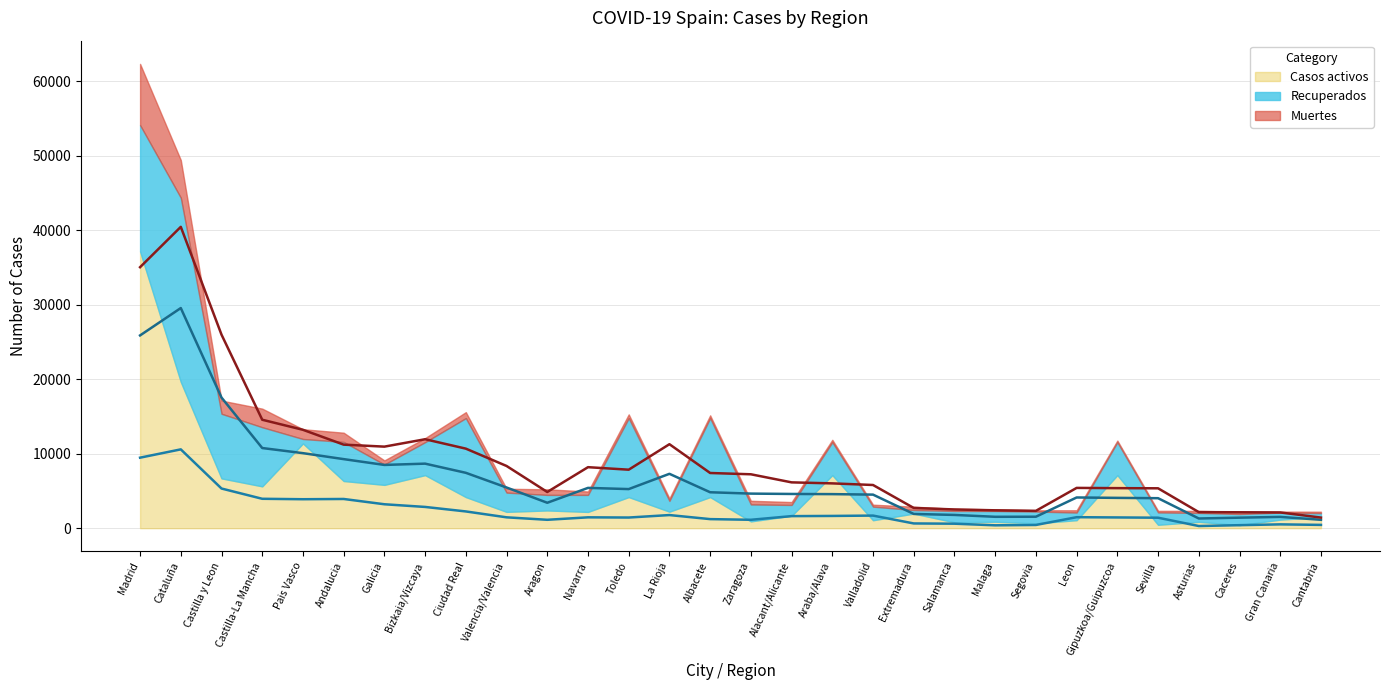

Reading right to left, what are all the values shown in this chart?

Trend: Activos: Cantabria=443.3	Gran Canaria=513.7	Caceres=405.5	Asturias=290.2	Sevilla=1407.2	Gipuzkoa/Guipuzcoa=1443.2	Leon=1476.0	Segovia=433.5	Malaga=386.5	Salamanca=603.8	Extremadura=637.3	Valladolid=1692.3	Araba/Alava=1645.2	Alacant/Alicante=1619.0	Zaragoza=1128.0	Albacete=1218.5	La Rioja=1762.7	Toledo=1430.5	Navarra=1457.5	Aragon=1126.8	Valencia/Valencia=1459.0	Ciudad Real=2249.3	Bizkaia/Vizcaya=2853.0	Galicia=3212.3	Andalucia=3921.7	Pais Vasco=3888.2	Castilla-La Mancha=3946.8	Castilla y Leon=5323.5	Cataluña=10580.0	Madrid=9465.7
Trend: Recuperados: Cantabria=1128.3	Gran Canaria=1516.0	Caceres=1413.0	Asturias=1302.0	Sevilla=4026.2	Gipuzkoa/Guipuzcoa=4070.5	Leon=4122.8	Segovia=1540.5	Malaga=1529.3	Salamanca=1780.7	Extremadura=1911.8	Valladolid=4505.5	Araba/Alava=4572.0	Alacant/Alicante=4594.7	Zaragoza=4641.7	Albacete=4823.0	La Rioja=7298.5	Toledo=5248.7	Navarra=5409.5	Aragon=3412.5	Valencia/Valencia=5462.3	Ciudad Real=7432.5	Bizkaia/Vizcaya=8664.0	Galicia=8490.5	Andalucia=9270.7	Pais Vasco=10071.5	Castilla-La Mancha=10760.2	Castilla y Leon=17534.3	Cataluña=29549.2	Madrid=25875.2
Trend: Muertes: Cantabria=1424.7	Gran Canaria=2112.0	Caceres=2135.8	Asturias=2157.2	Sevilla=5354.2	Gipuzkoa/Guipuzcoa=5375.8	Leon=5408.2	Segovia=2330.3	Malaga=2399.3	Salamanca=2513.8	Extremadura=2715.3	Valladolid=5797.8	Araba/Alava=6014.7	Alacant/Alicante=6150.8	Zaragoza=7236.0	Albacete=7408.5	La Rioja=11273.3	Toledo=7852.2	Navarra=8189.2	Aragon=4858.3	Valencia/Valencia=8351.0	Ciudad Real=10677.7	Bizkaia/Vizcaya=11940.0	Galicia=10947.0	Andalucia=11215.5	Pais Vasco=13208.0	Castilla-La Mancha=14556.7	Castilla y Leon=25976.5	Cataluña=40447.2	Madrid=35032.8